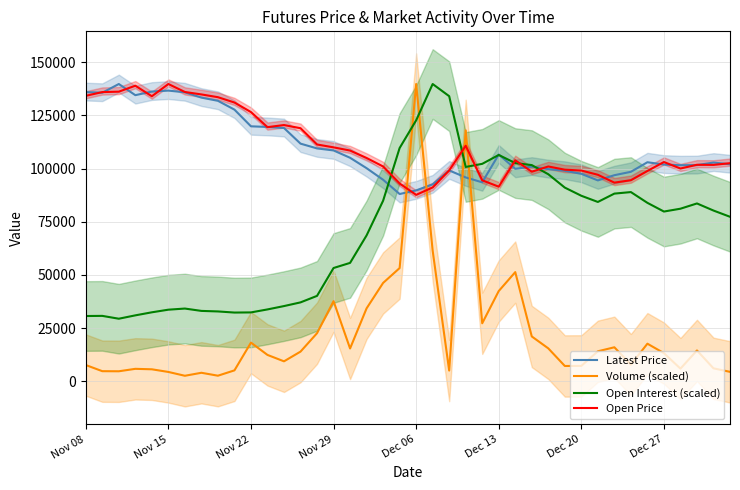

What is the sum of all Open Interest (scaled) values?

2804281.3